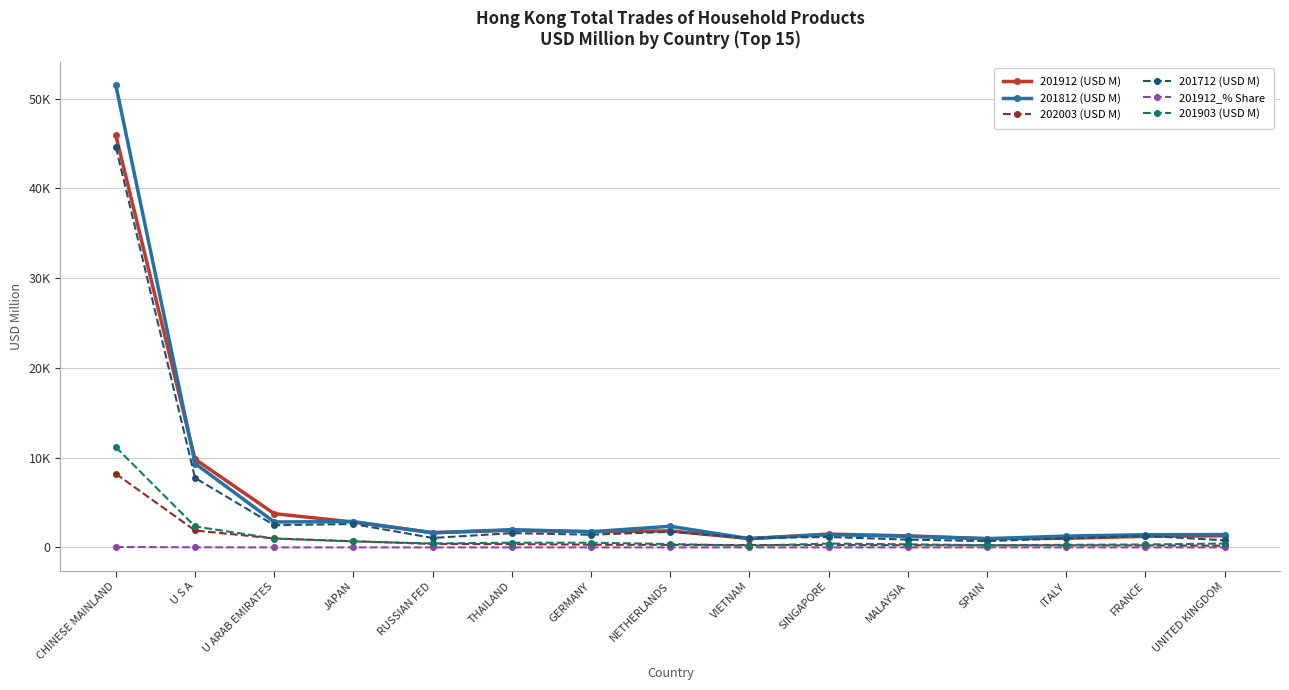

Is this an area chart (filled region under the line)?

No